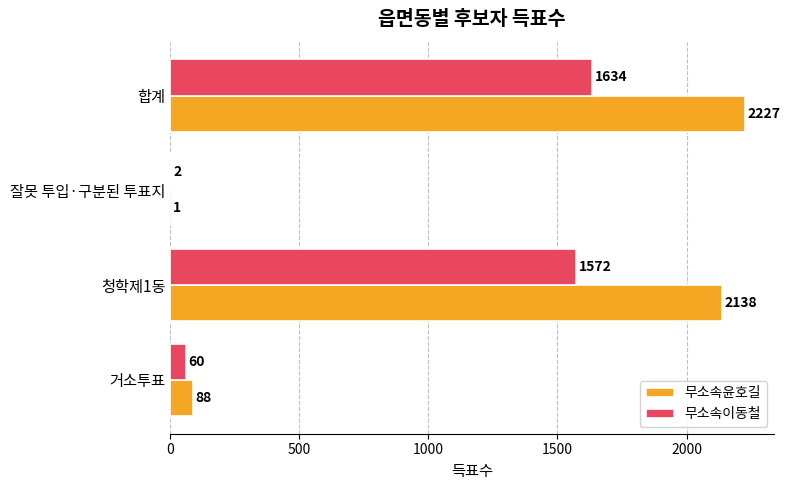

Which series changed the most between 청학제1동 and 합계?

무소속윤호길